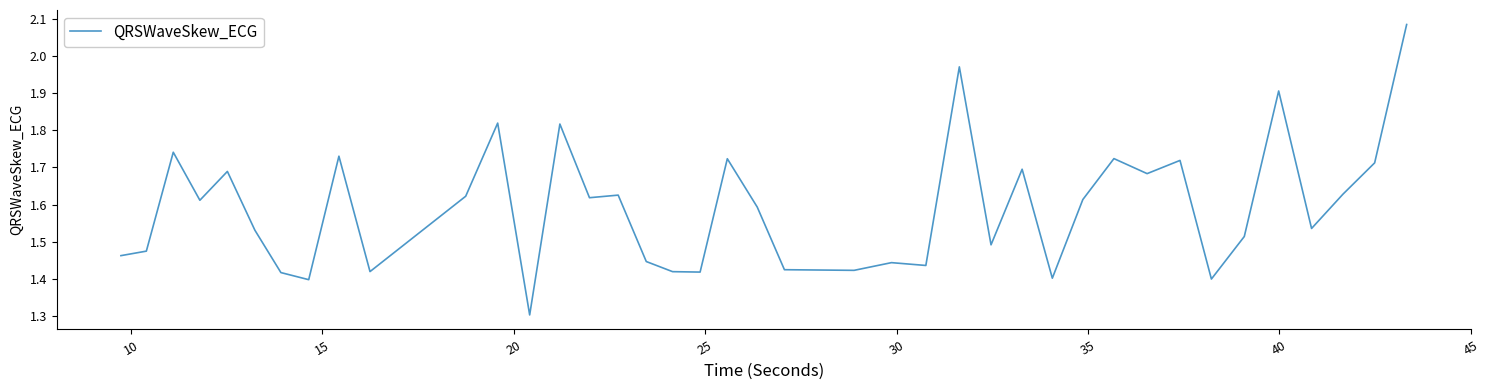

What is the minimum value shown in the chart?

1.3